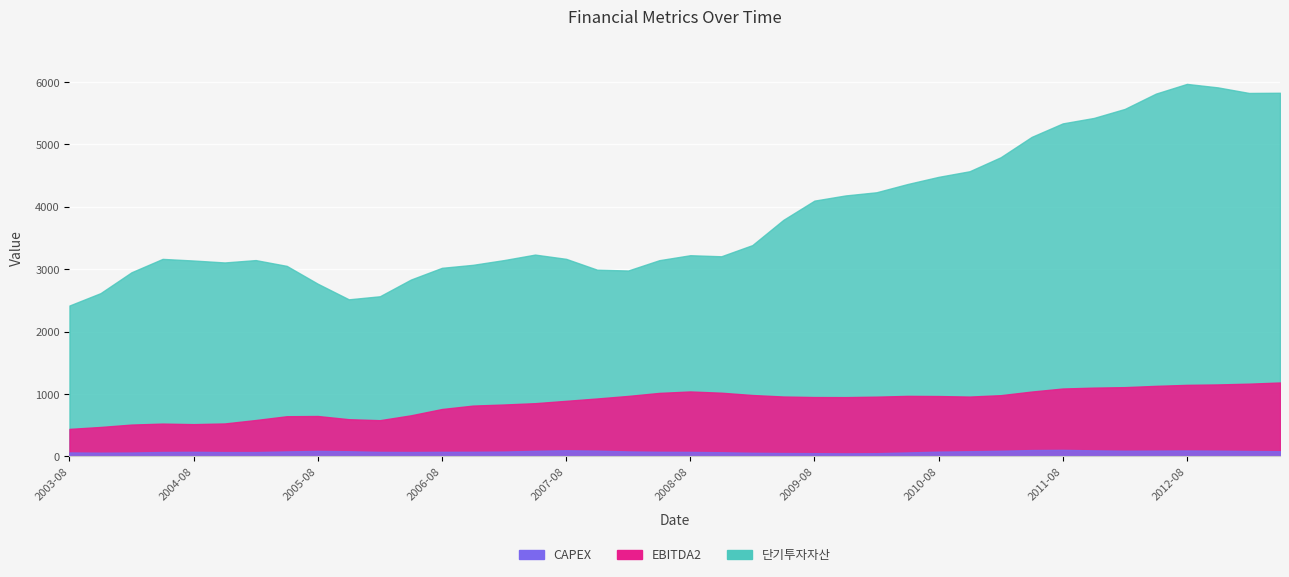

True or false: CAPEX and 단기투자자산 cross at least once.

False